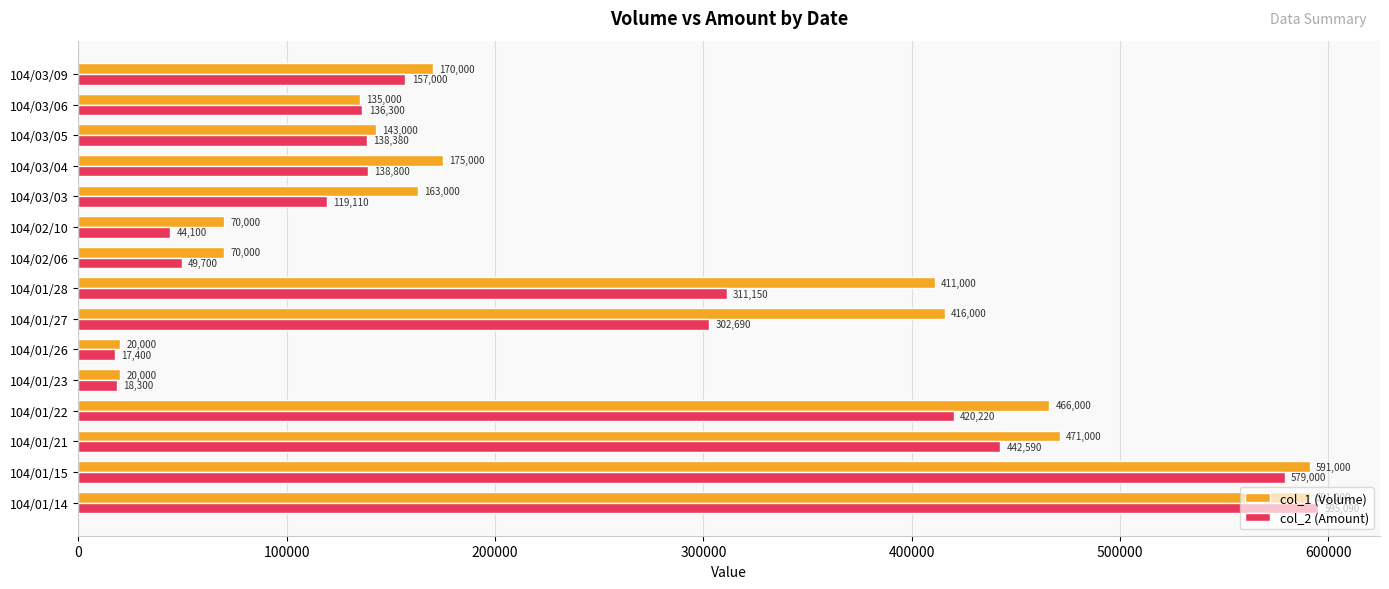

At 104/01/15, list the series in order from smallest to largest.

col_2 (Amount), col_1 (Volume)